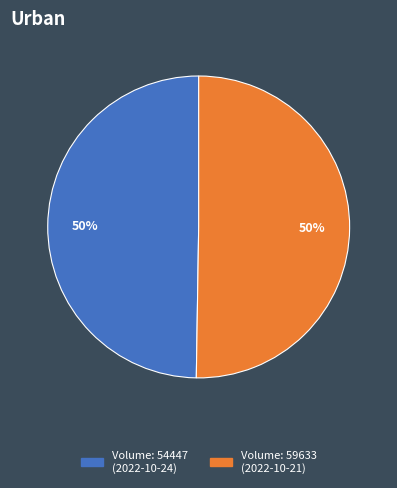

How many segments does this pie chart have?

2